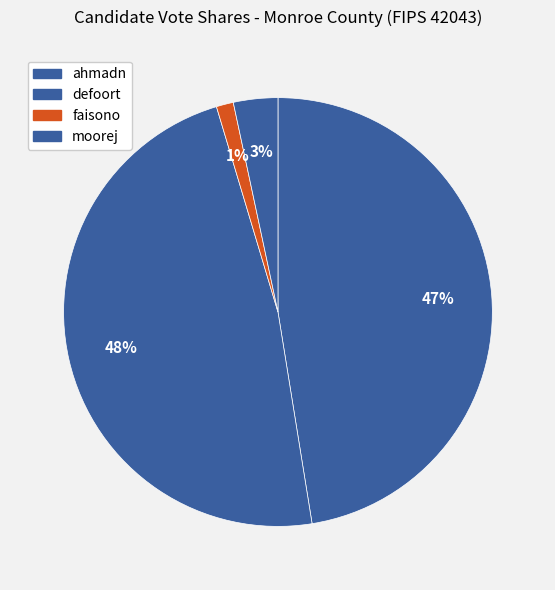

Count the number of slices in the pie.

4